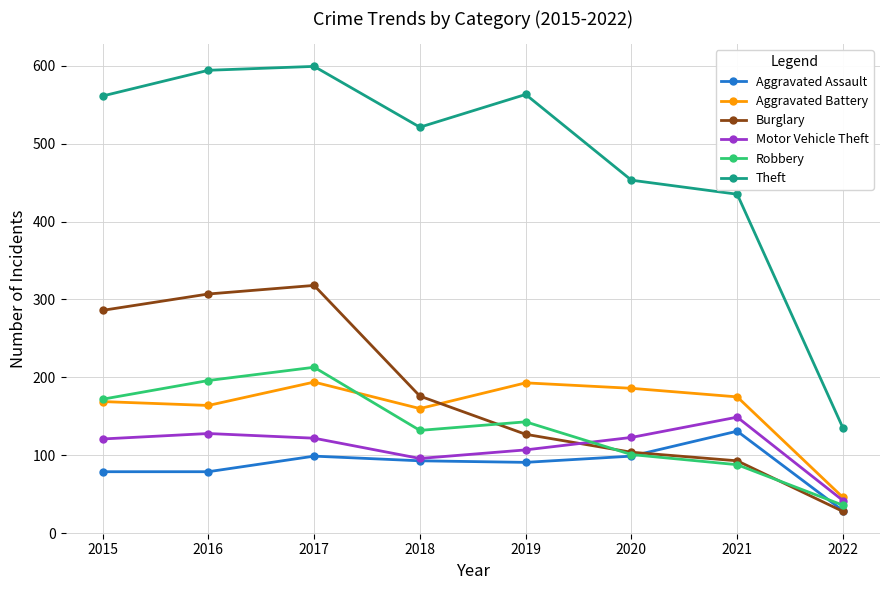

Does the chart display data point markers on the line(s)?

Yes